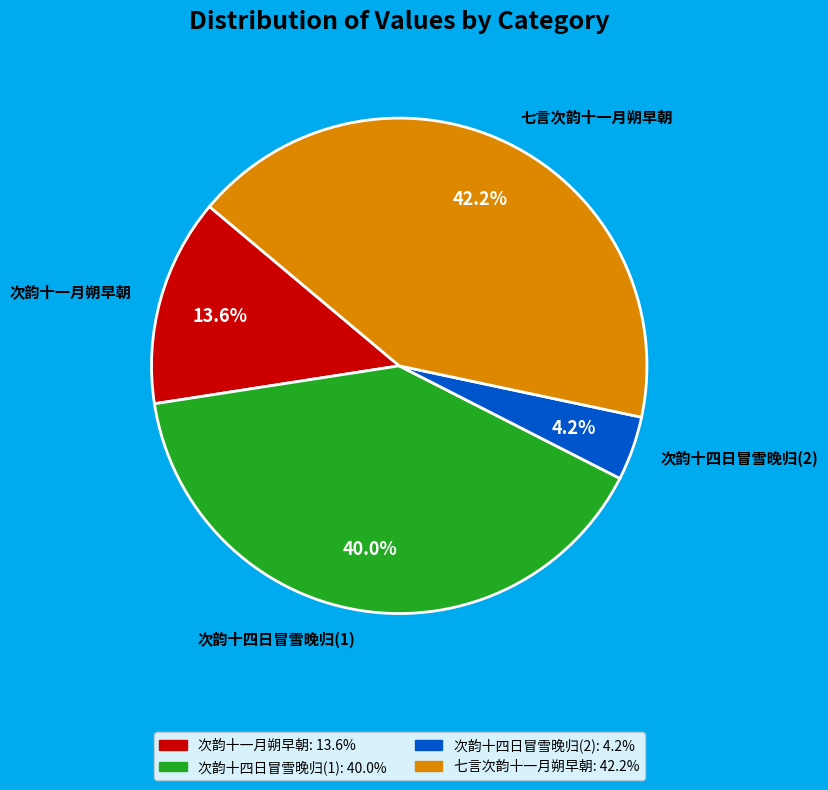

To the nearest percent, what is the difference between the largest and smallest slice percentages?

38%